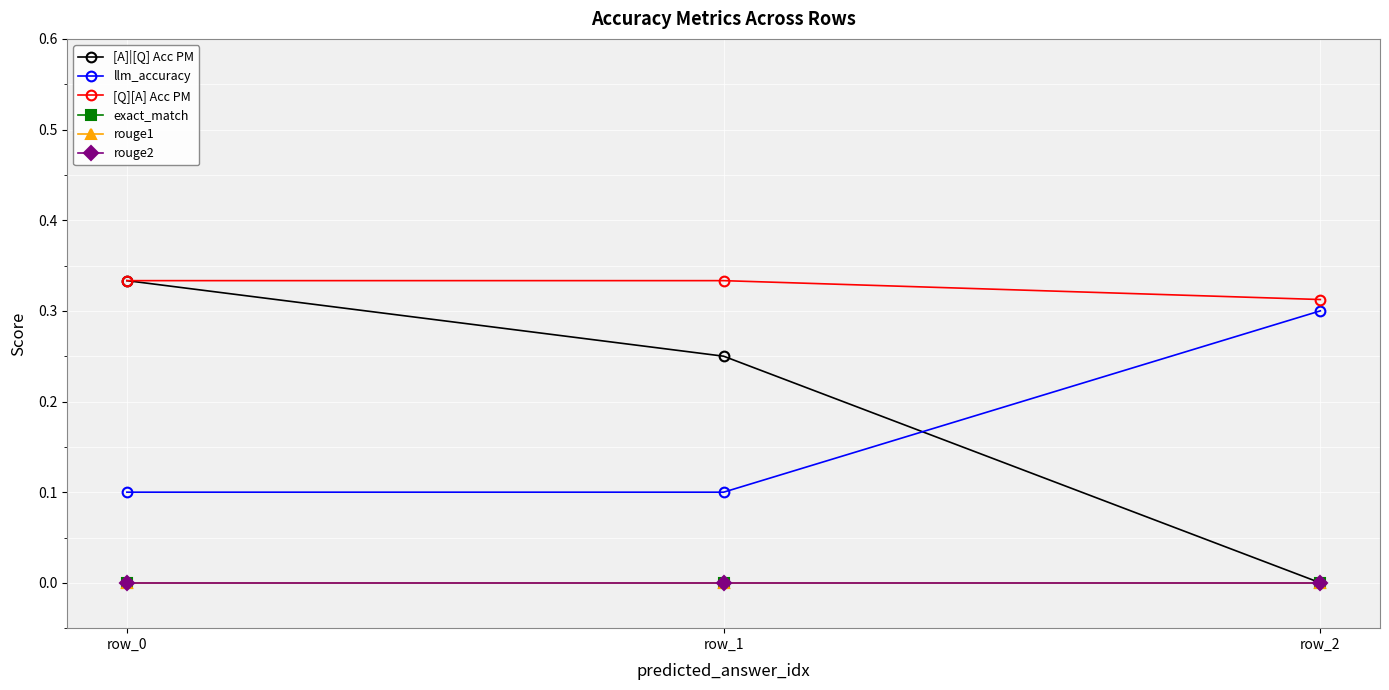

Reading left to right, what are all the values shown in this chart?

[A]|[Q] Acc PM: row_0=0.3	row_1=0.2	row_2=0.0
llm_accuracy: row_0=0.1	row_1=0.1	row_2=0.3
[Q][A] Acc PM: row_0=0.3	row_1=0.3	row_2=0.3
exact_match: row_0=0.0	row_1=0.0	row_2=0.0
rouge1: row_0=0.0	row_1=0.0	row_2=0.0
rouge2: row_0=0.0	row_1=0.0	row_2=0.0